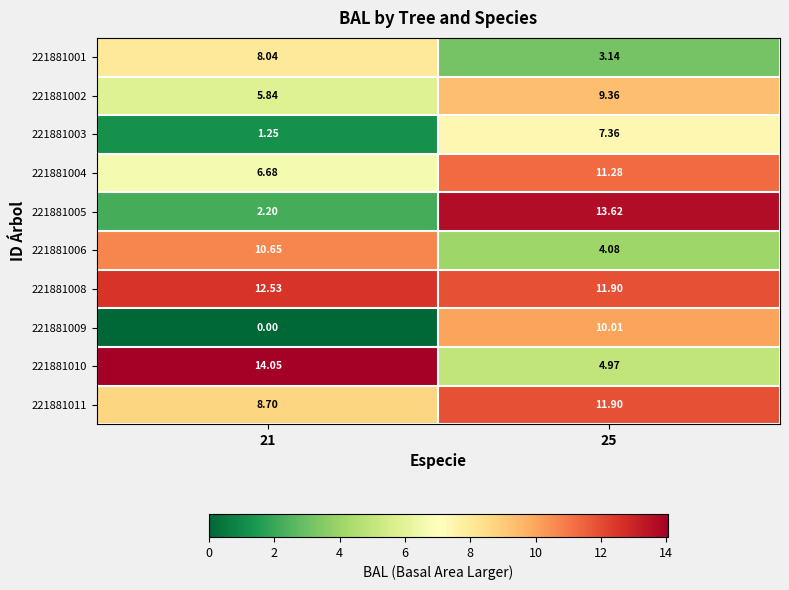

How many values in the 221881005 series are below 13?

1